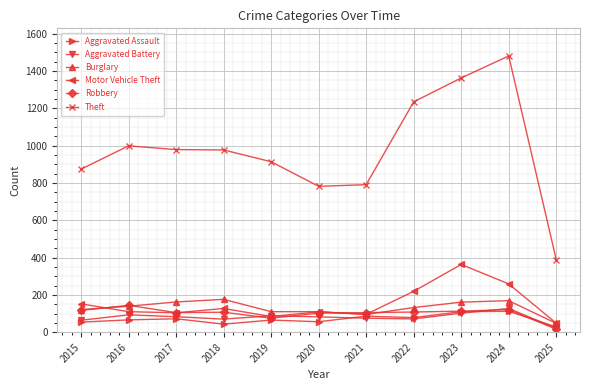

True or false: Motor Vehicle Theft has more than 1 interior local peaks.

True